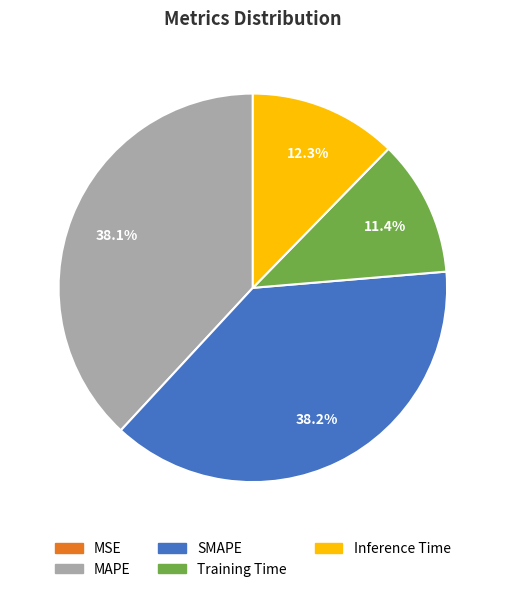

Is SMAPE the majority of the pie?

No